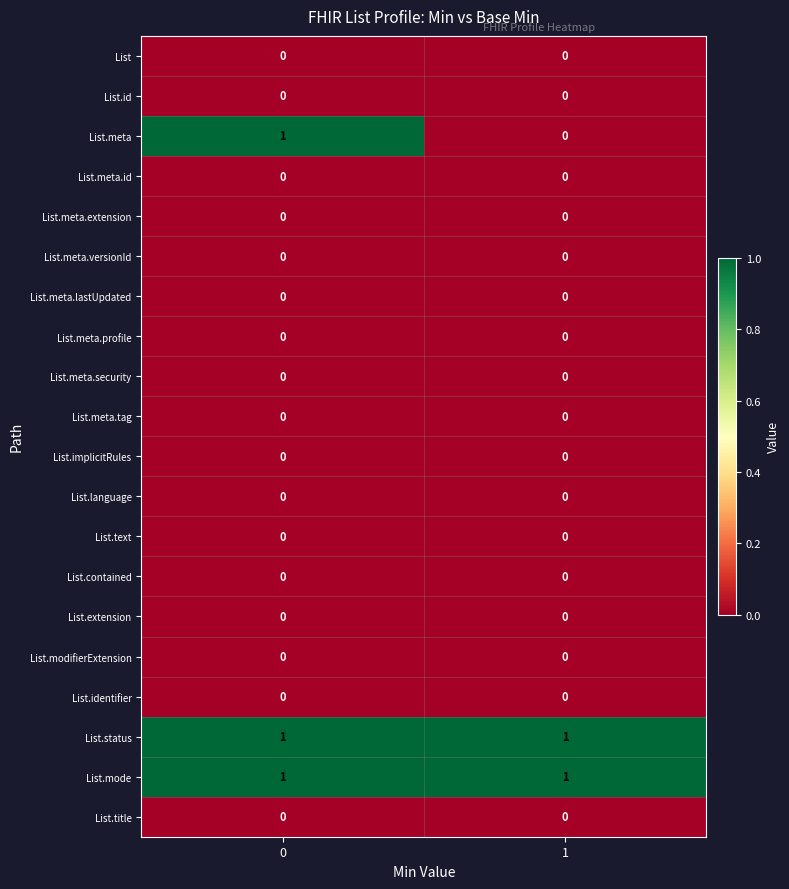

Between 0 and 1, which series saw the biggest shift?

List.meta